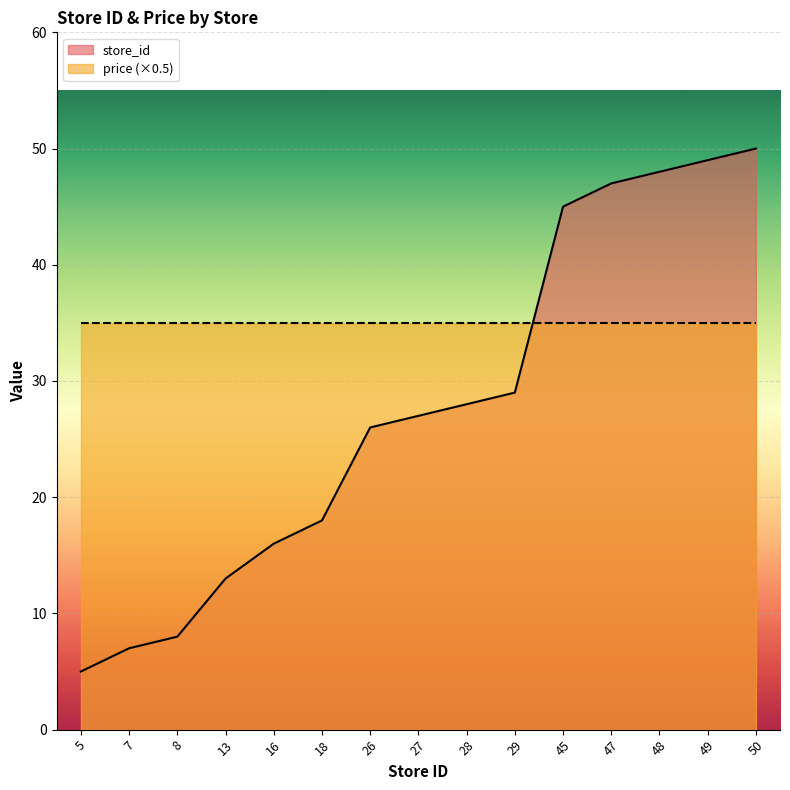

What is the value of the 11th point from the left?

45